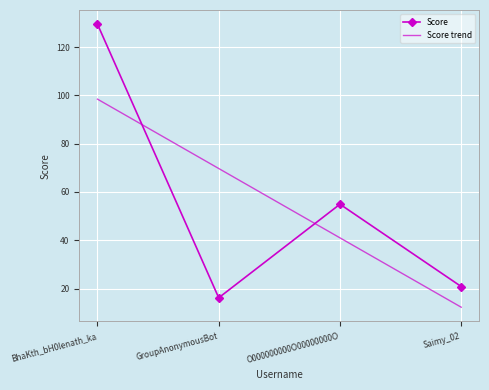

Between BhaKth_bH0lenath_ka and O000000000O00000000O, which series saw the biggest shift?

Score